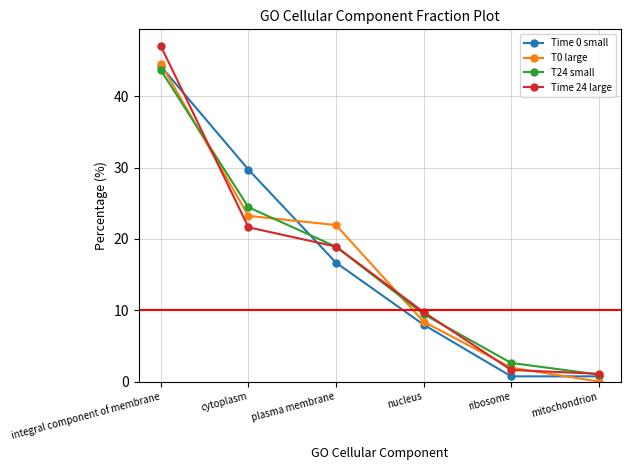

Which series changed the most between integral component of membrane and plasma membrane?

Time 24 large